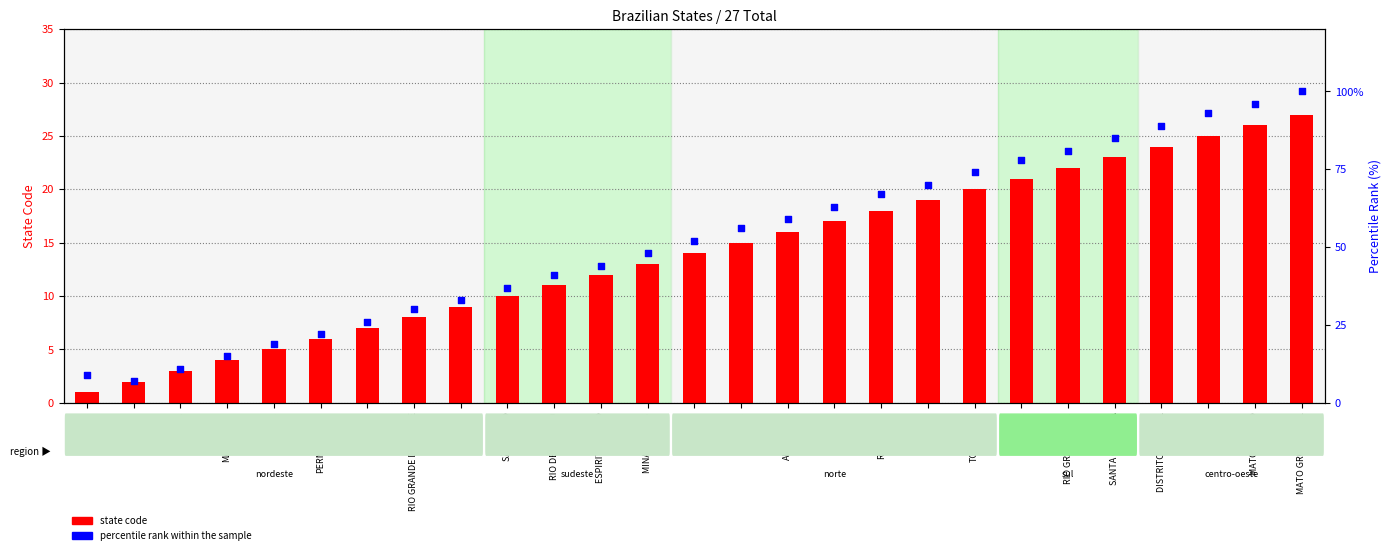

At how many categories does at least one series exceed 92?

3